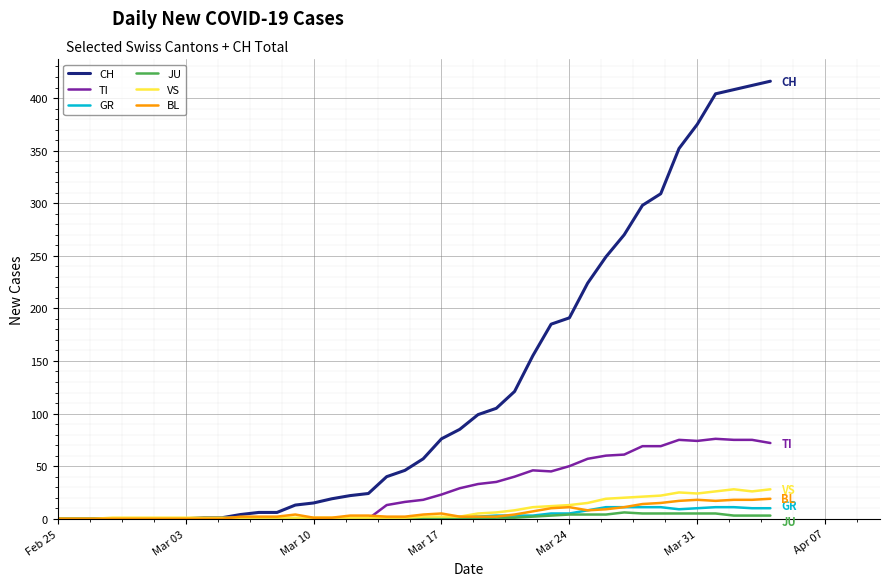

Which series has the largest total across all categories?

CH